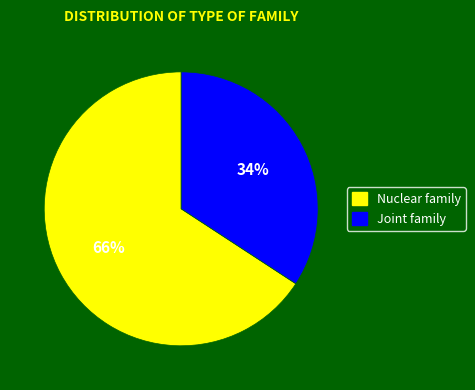

Is there a majority slice in this chart?

Yes